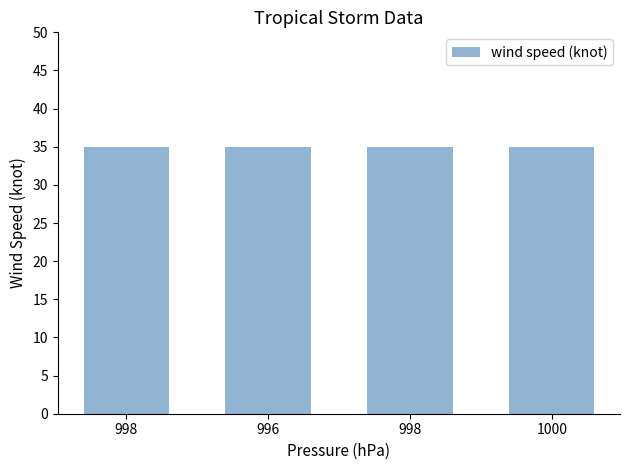

What is the sum of all wind speed (knot) values?

140.0